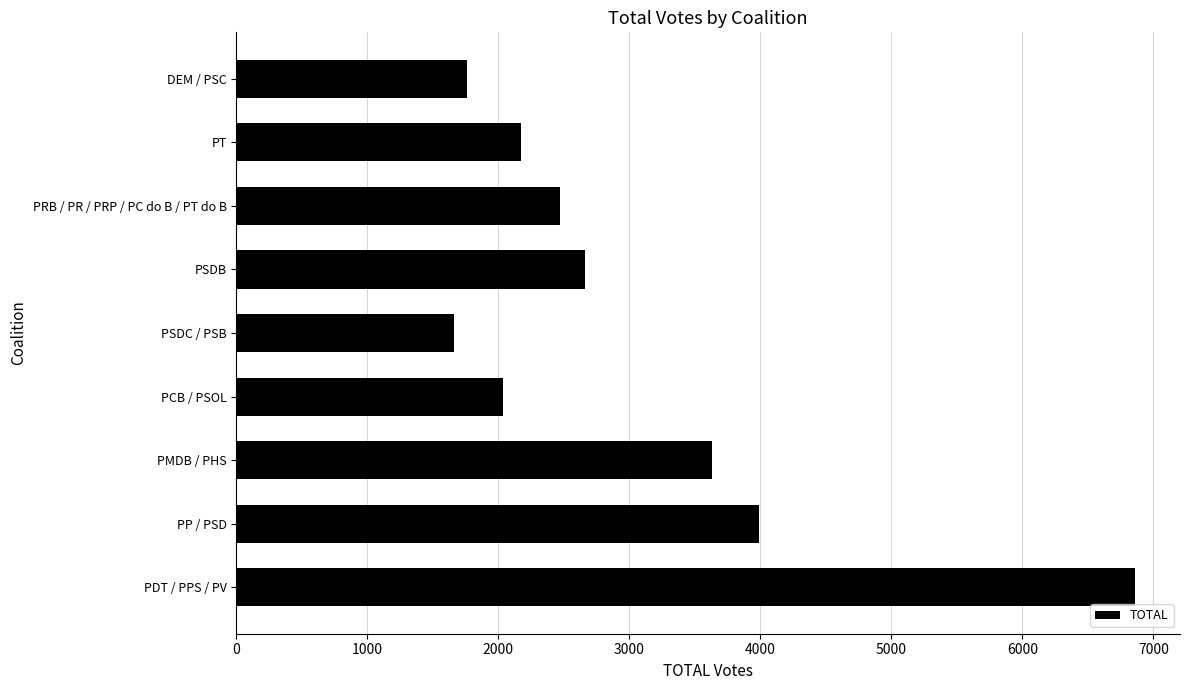

What is the difference between the values at PP / PSD and DEM / PSC?

2228